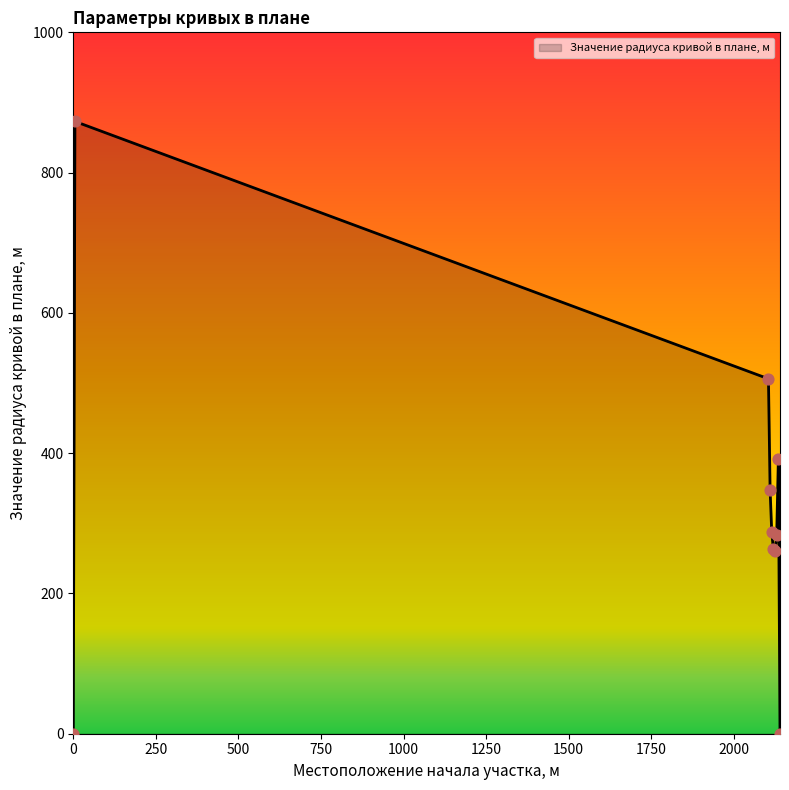

What is the maximum value shown in the chart?

873